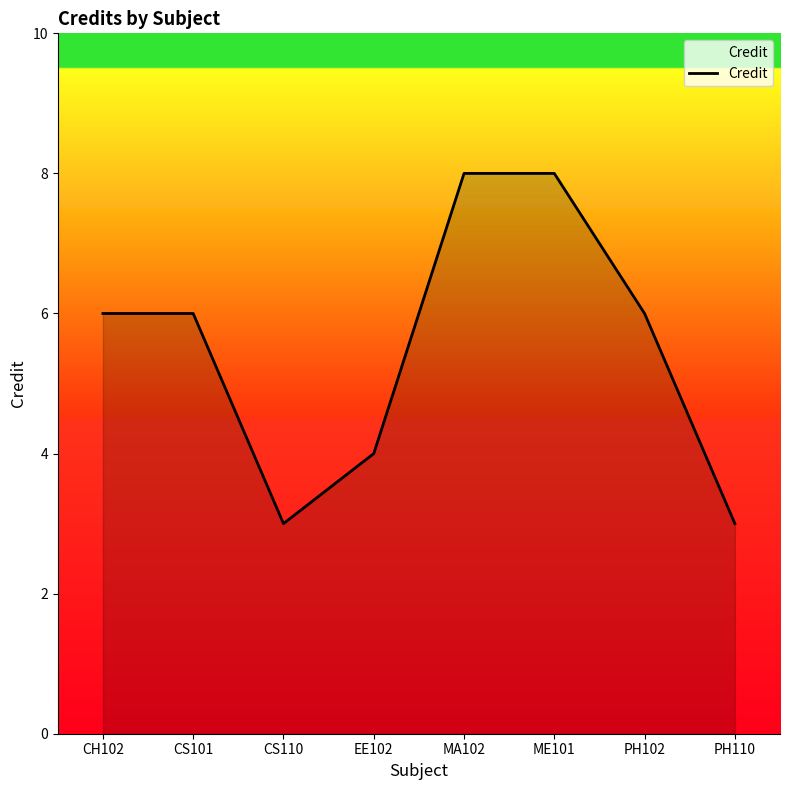

True or false: the data shows 6 at CS101.

True